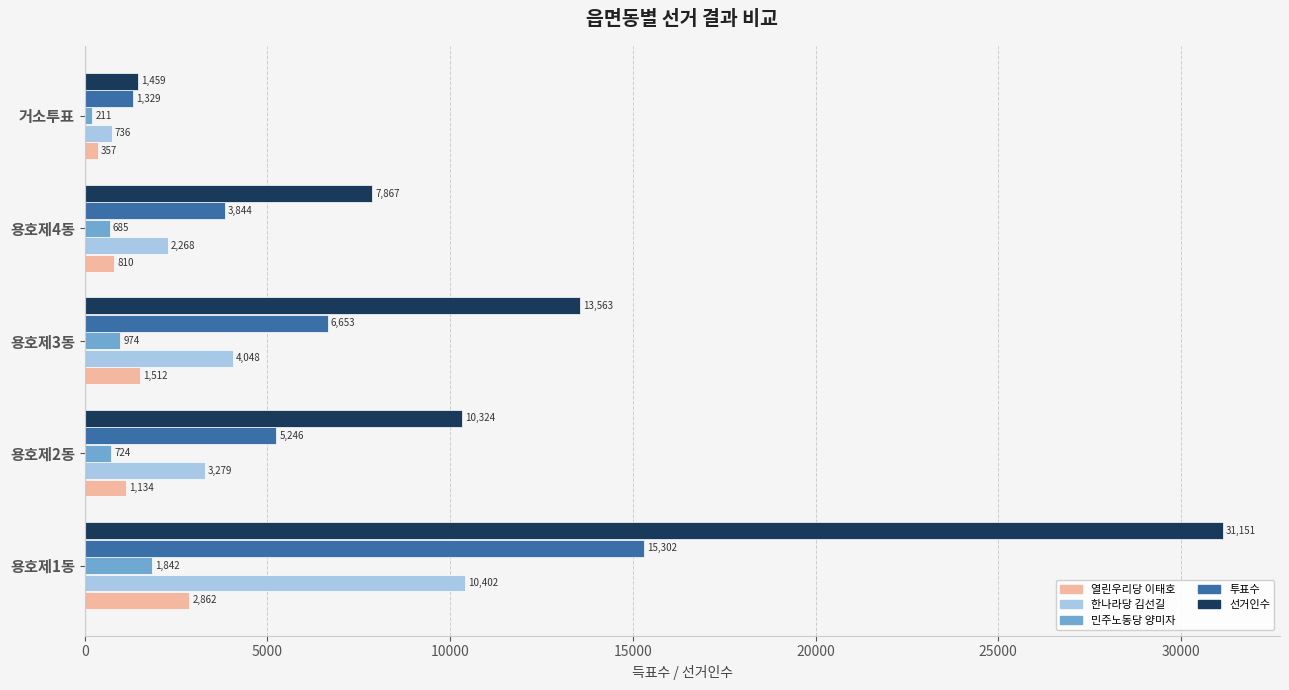

Rank the series by their maximum value, from lowest to highest.

민주노동당 양미자, 열린우리당 이태호, 한나라당 김선길, 투표수, 선거인수